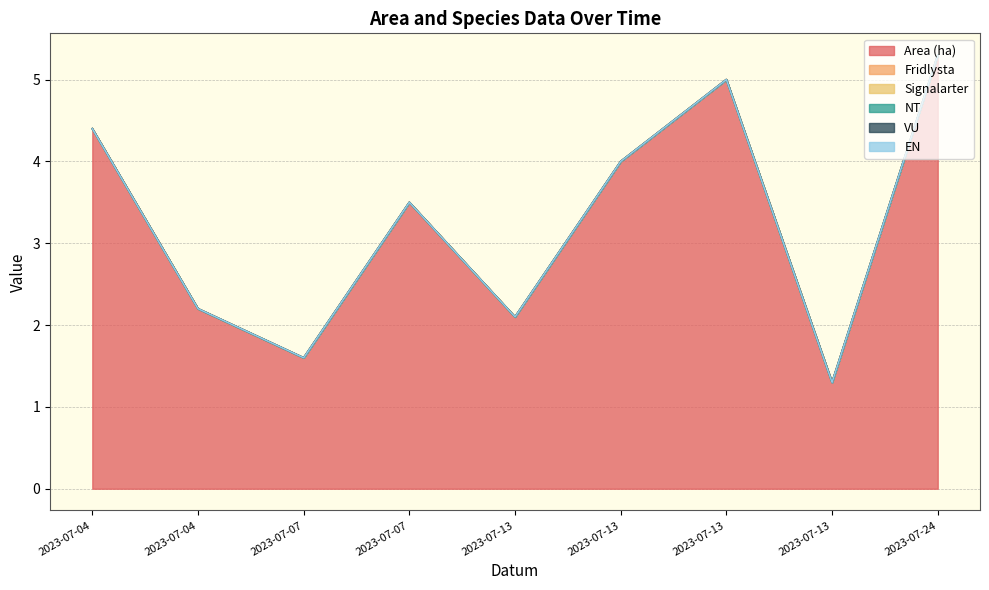

What is the lowest value of the Area (ha) series?

1.3